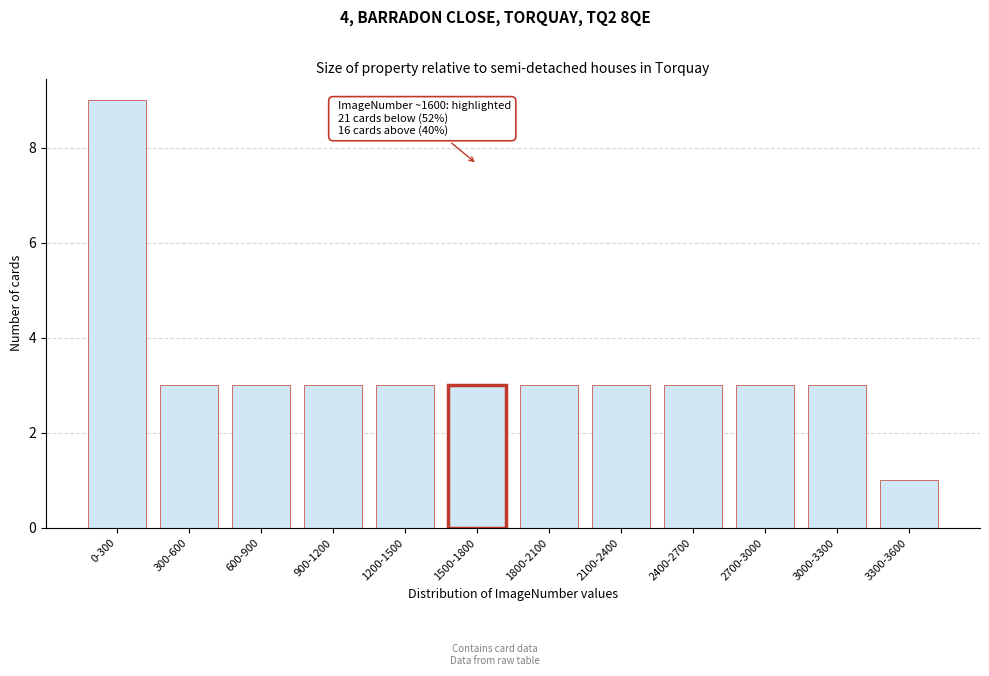

Reading left to right, what are all the values shown in this chart?

9	3	3	3	3	3	3	3	3	3	3	1